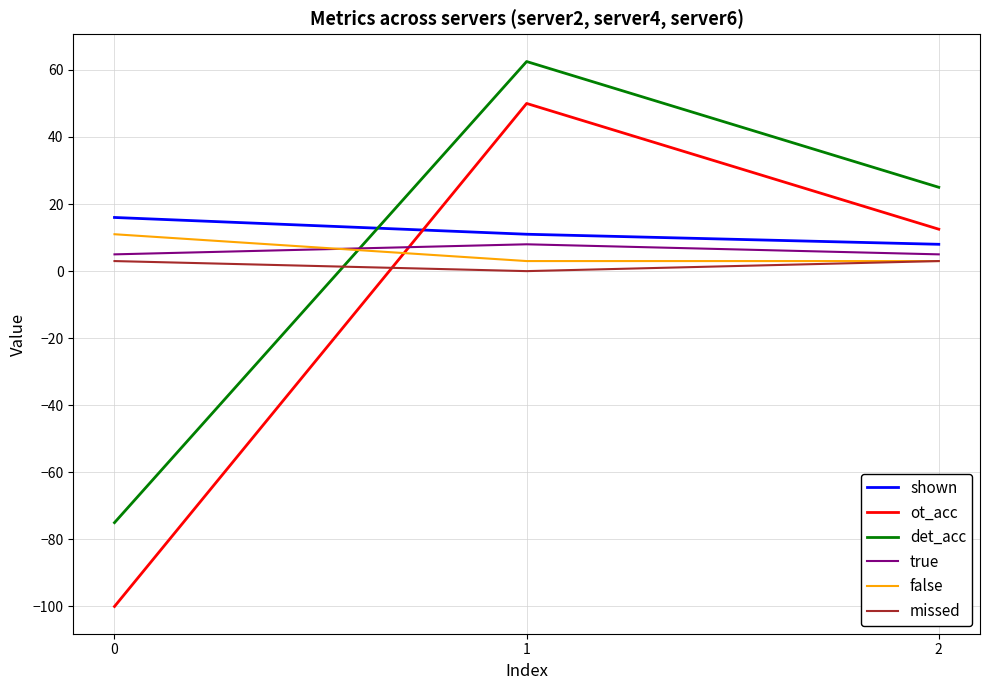

At which category is the sum across all series the highest?

1